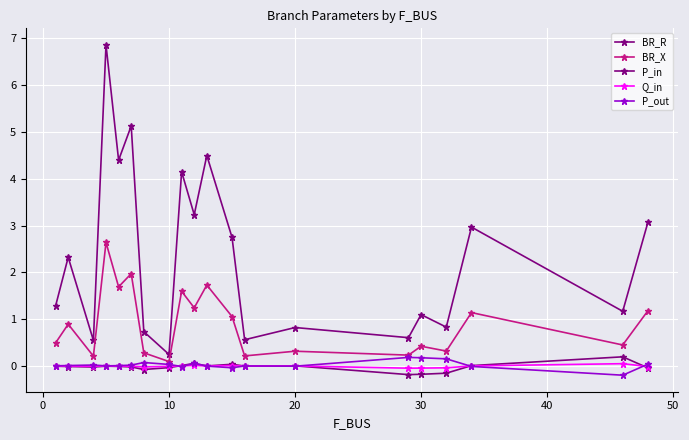

What is the minimum value for P_out?

-0.2